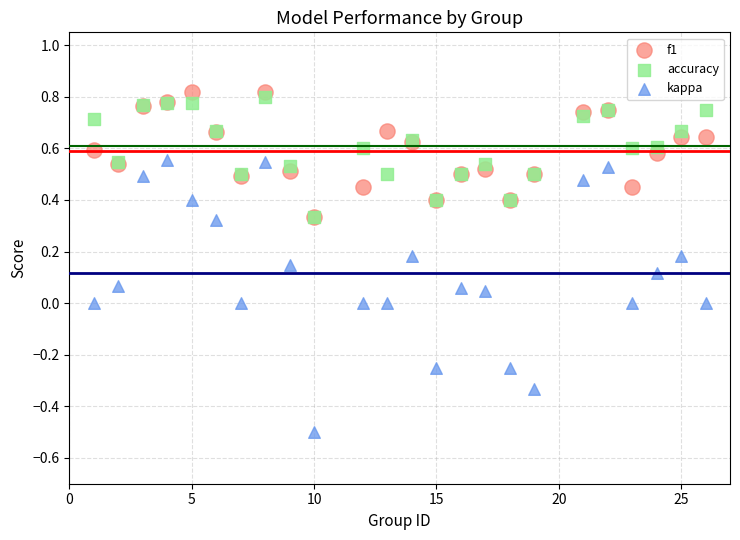

Which series reaches the minimum Y coordinate?

kappa